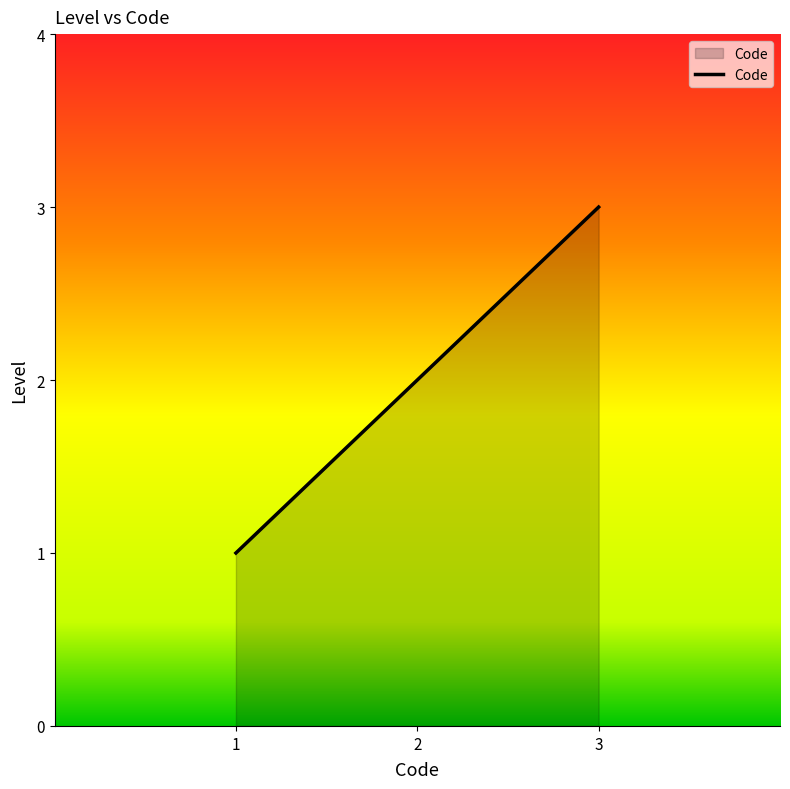

Which label corresponds to the smallest value in the chart?

1